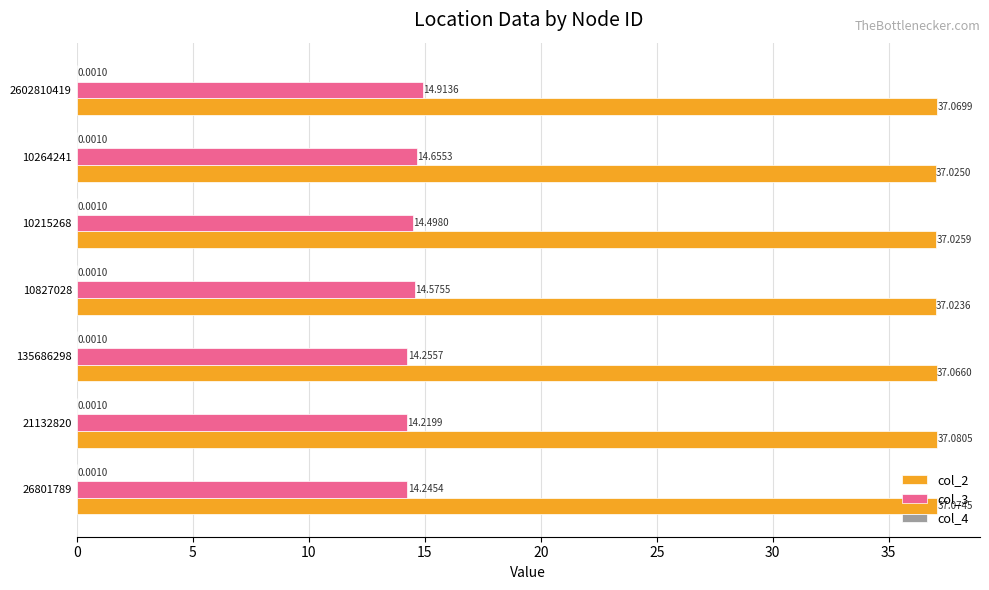

Between 26801789 and 2602810419, which series saw the biggest shift?

col_3